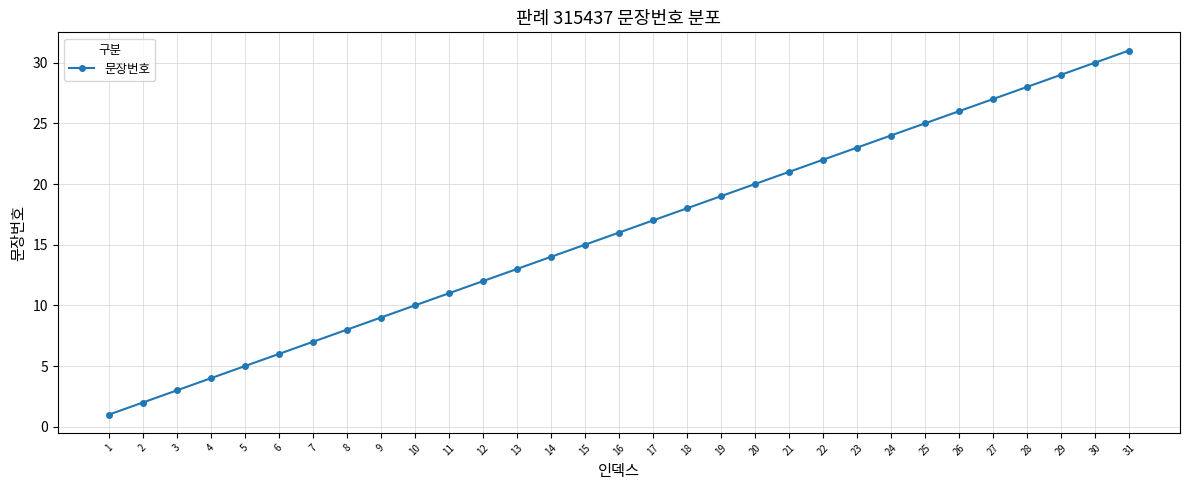

Count the number of data series in this chart.

1